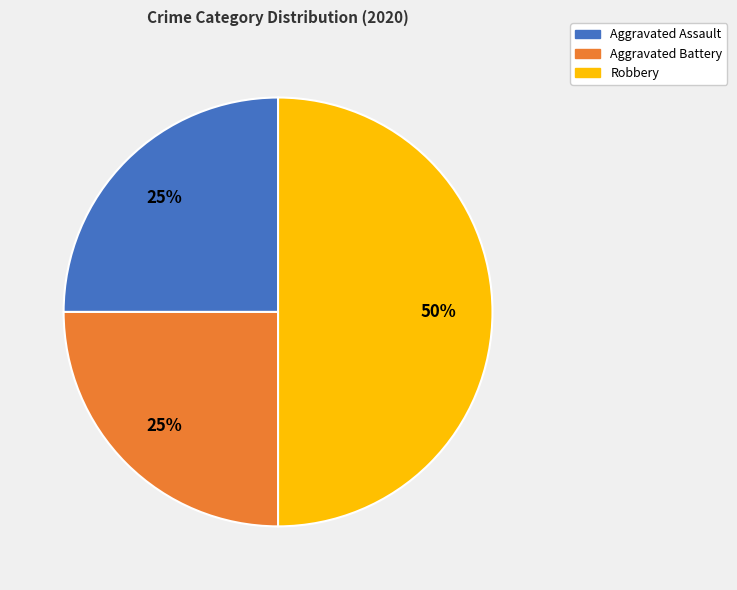

What is the largest slice in the pie chart?

Robbery